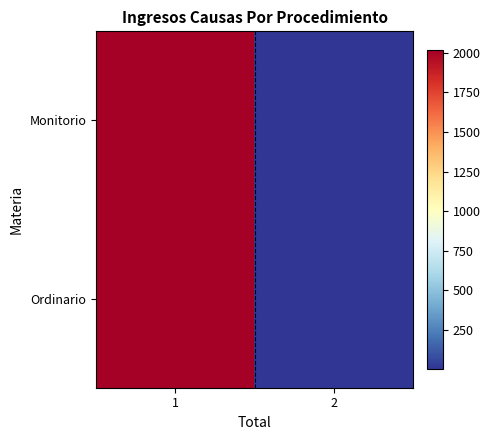

What is the spread (max minus min) of values at 2?

1